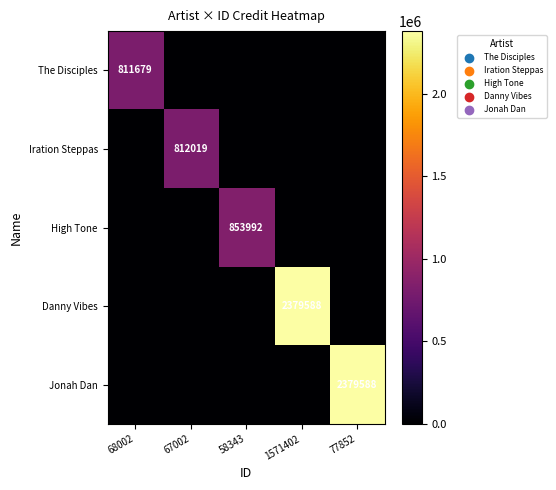

Is it true that High Tone equals 273289 at 58343?

False